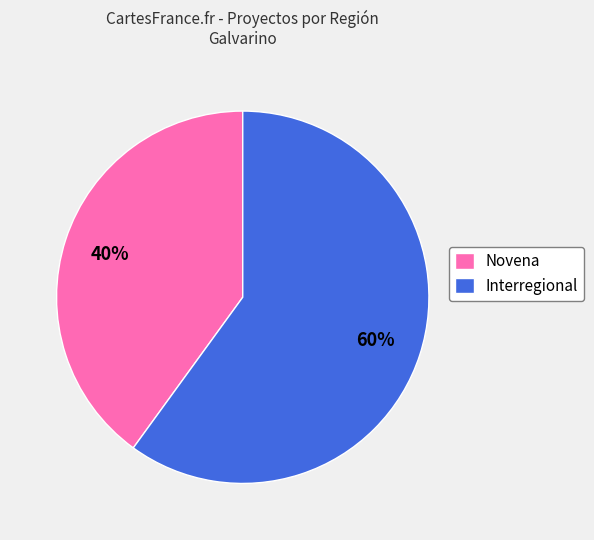

Rank the categories by value from highest to lowest.

Interregional, Novena